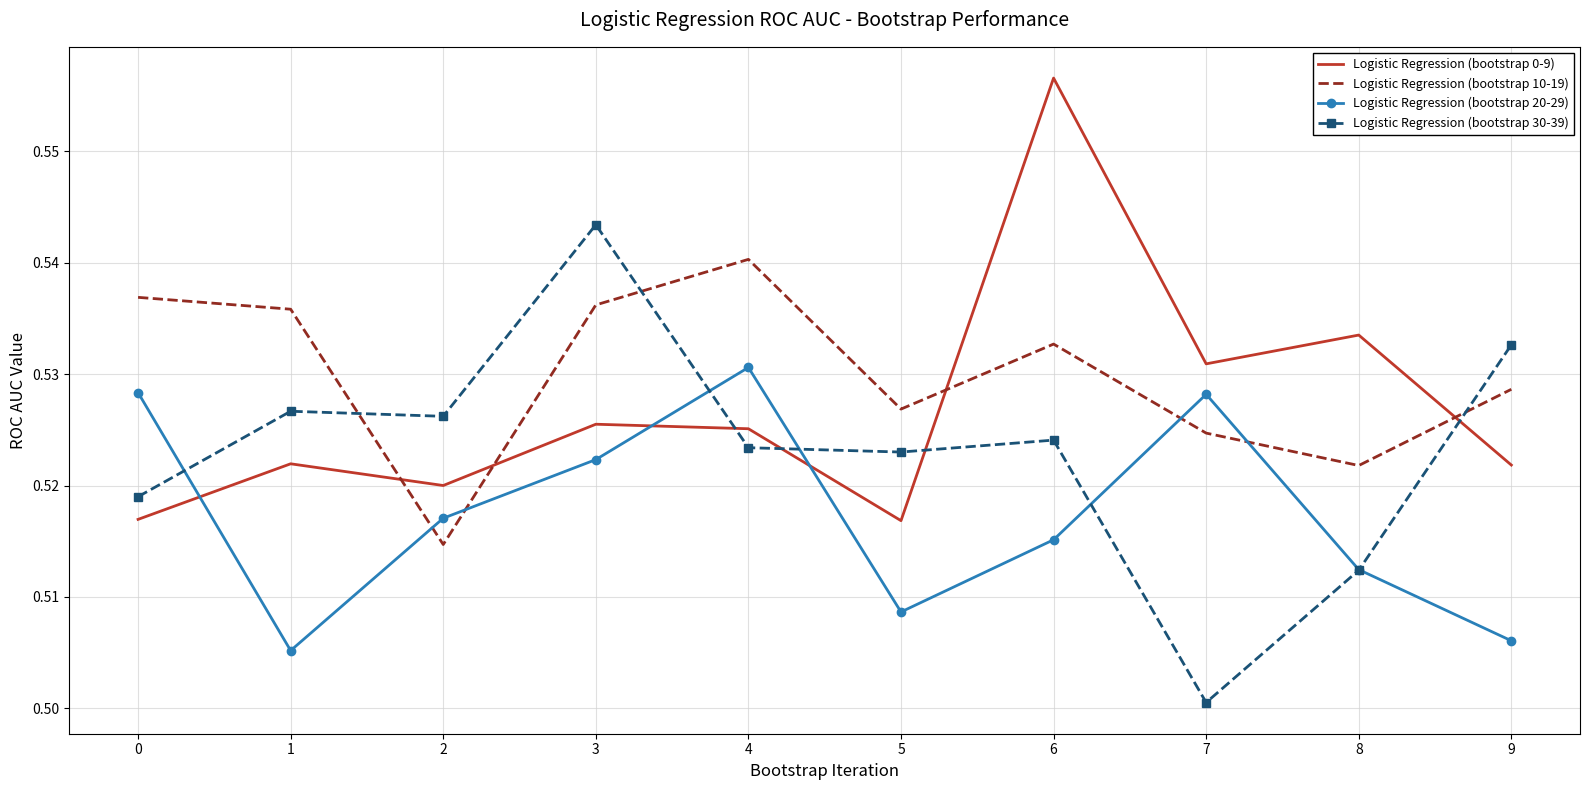

Which category has the highest value in the Logistic Regression (bootstrap 0-9) series?

6